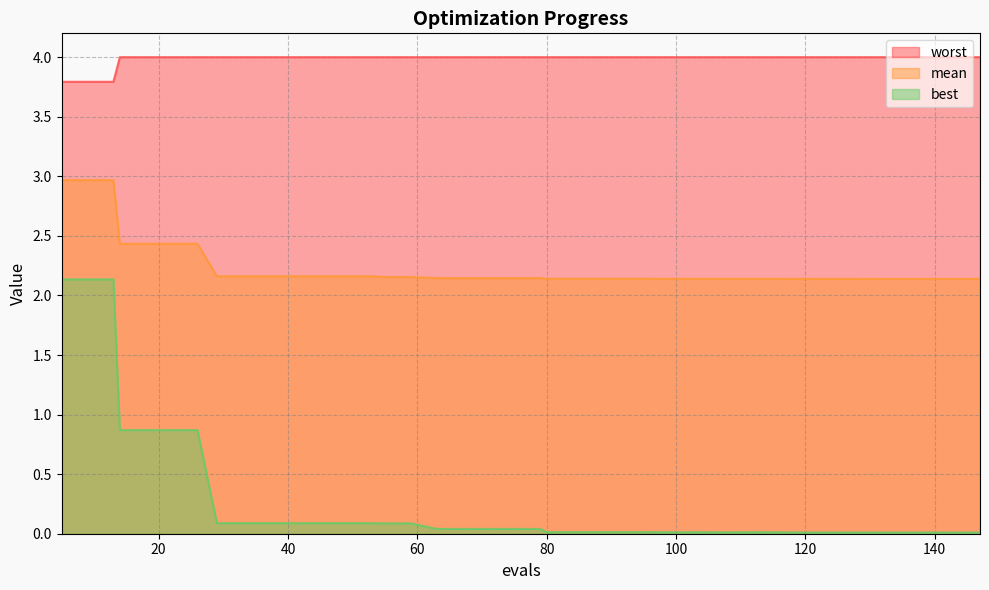

List the series in order of their overall mean, lowest first.

best, mean, worst